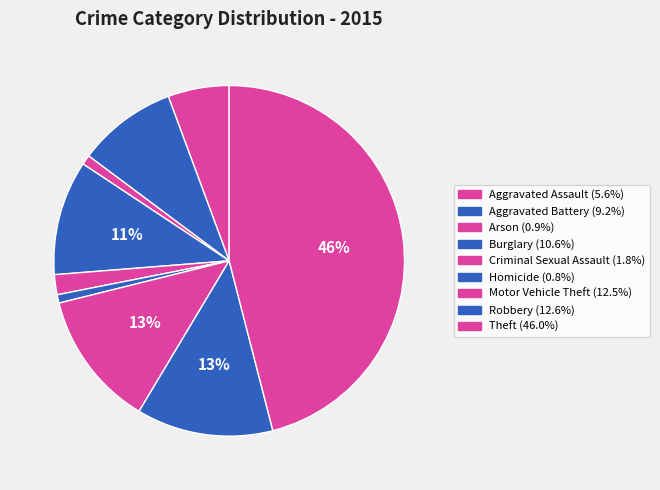

Between Aggravated Assault and Motor Vehicle Theft, which is larger?

Motor Vehicle Theft